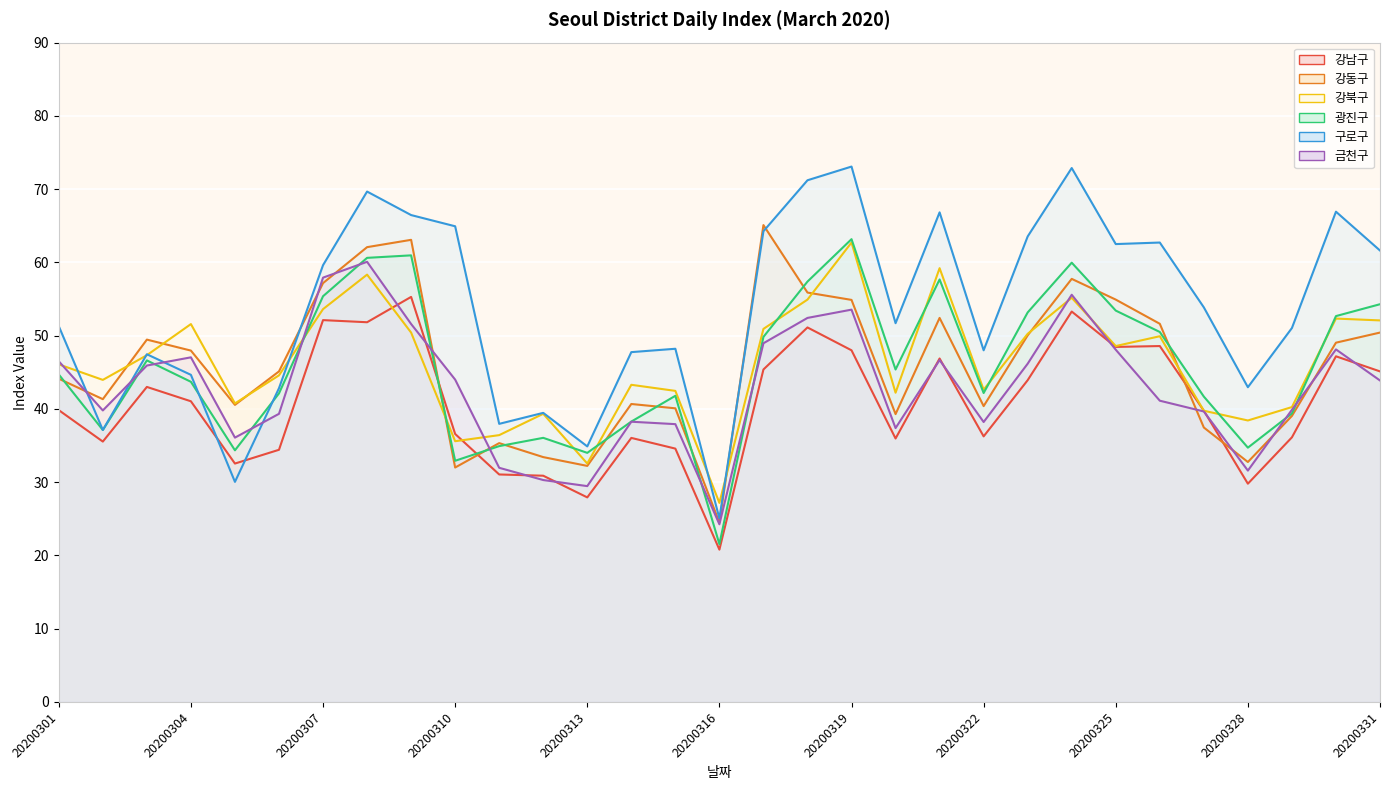

Rank the categories by 금천구 value from lowest to highest.

20200316, 20200313, 20200312, 20200328, 20200311, 20200305, 20200320, 20200315, 20200322, 20200314, 20200306, 20200327, 20200302, 20200329, 20200326, 20200331, 20200310, 20200303, 20200323, 20200301, 20200321, 20200304, 20200325, 20200330, 20200317, 20200309, 20200318, 20200319, 20200324, 20200307, 20200308